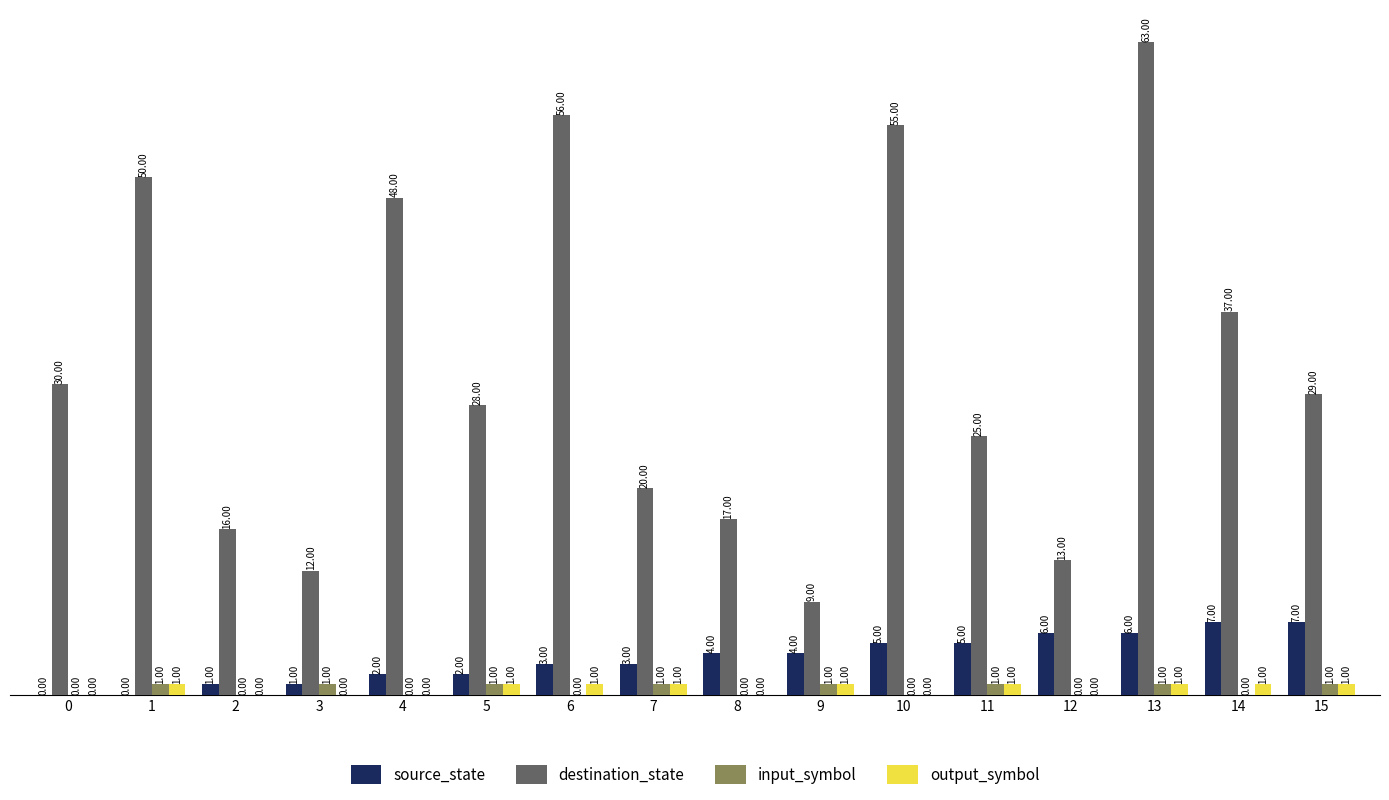

What is the sum of all output_symbol values?

9